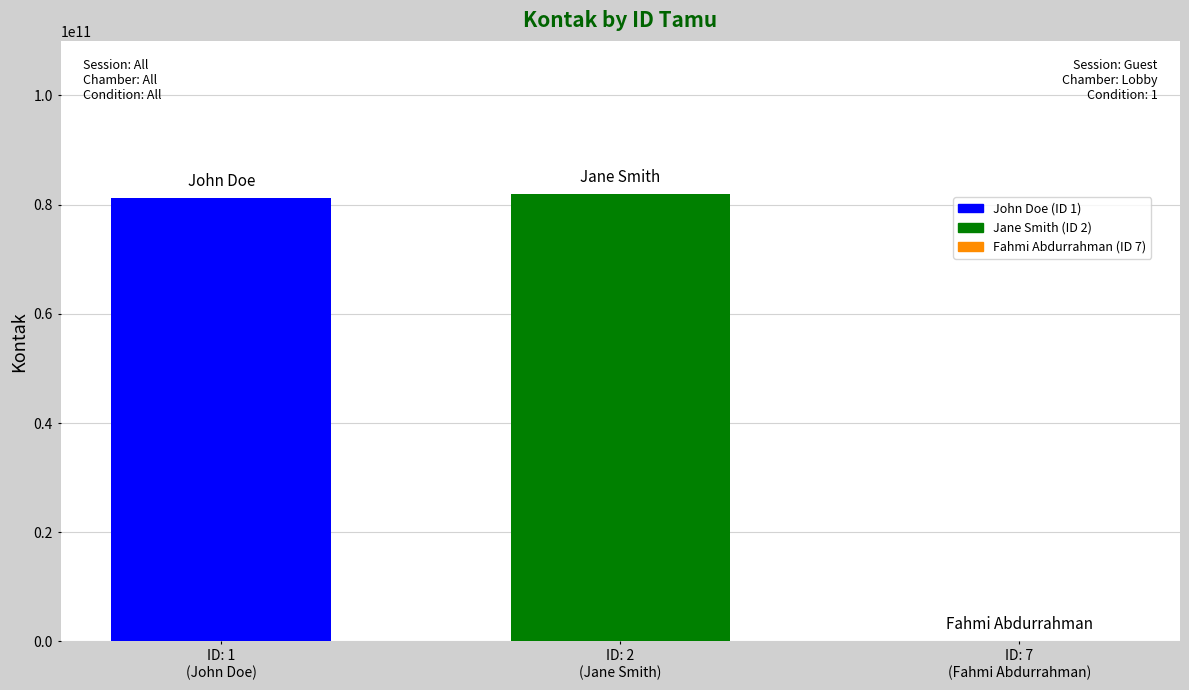

What is the maximum value shown in the chart?

81987654321